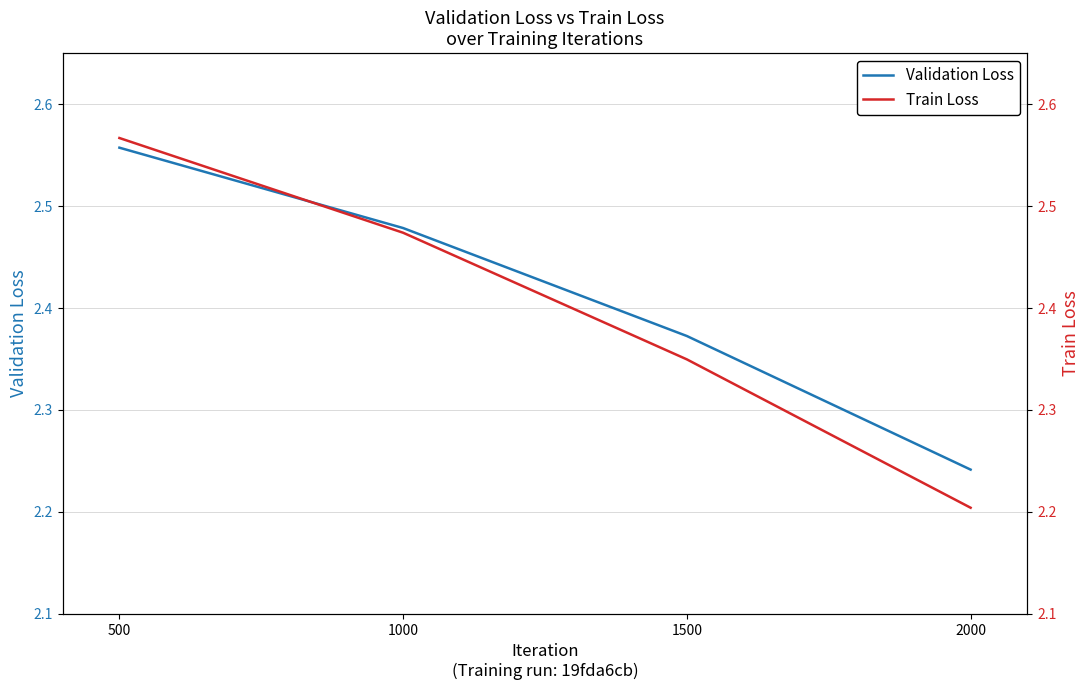

True or false: Validation Loss and Train Loss intersect in this chart.

True